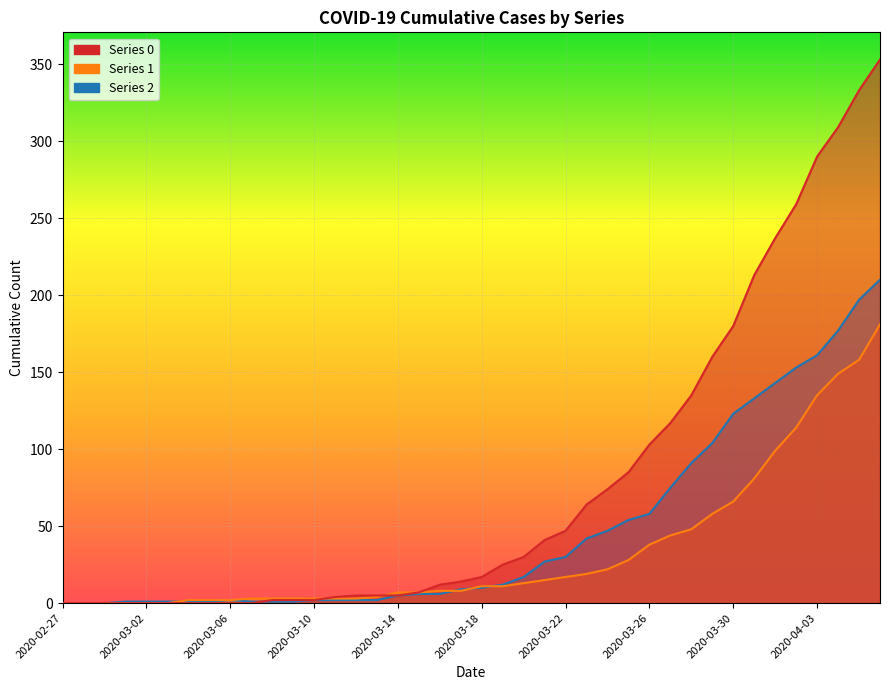

Reading left to right, what are all the values shown in this chart?

0: 2020-02-27=0	2020-02-28=0	2020-02-29=0	2020-03-01=0	2020-03-02=0	2020-03-03=0	2020-03-04=0	2020-03-05=0	2020-03-06=0	2020-03-07=0	2020-03-08=2	2020-03-09=2	2020-03-10=2	2020-03-11=4	2020-03-12=5	2020-03-13=5	2020-03-14=5	2020-03-15=7	2020-03-16=12	2020-03-17=14	2020-03-18=17	2020-03-19=25	2020-03-20=30	2020-03-21=41	2020-03-22=47	2020-03-23=64	2020-03-24=74	2020-03-25=85	2020-03-26=103	2020-03-27=117	2020-03-28=135	2020-03-29=160	2020-03-30=180	2020-03-31=213	2020-04-01=237	2020-04-02=259	2020-04-03=290	2020-04-04=309	2020-04-05=333	2020-04-06=353
1: 2020-02-27=0	2020-02-28=0	2020-02-29=0	2020-03-01=0	2020-03-02=0	2020-03-03=0	2020-03-04=2	2020-03-05=2	2020-03-06=2	2020-03-07=3	2020-03-08=3	2020-03-09=3	2020-03-10=3	2020-03-11=3	2020-03-12=3	2020-03-13=4	2020-03-14=7	2020-03-15=7	2020-03-16=8	2020-03-17=8	2020-03-18=11	2020-03-19=11	2020-03-20=13	2020-03-21=15	2020-03-22=17	2020-03-23=19	2020-03-24=22	2020-03-25=28	2020-03-26=38	2020-03-27=44	2020-03-28=48	2020-03-29=58	2020-03-30=66	2020-03-31=81	2020-04-01=99	2020-04-02=114	2020-04-03=135	2020-04-04=149	2020-04-05=158	2020-04-06=181
2: 2020-02-27=0	2020-02-28=0	2020-02-29=0	2020-03-01=1	2020-03-02=1	2020-03-03=1	2020-03-04=1	2020-03-05=1	2020-03-06=2	2020-03-07=1	2020-03-08=1	2020-03-09=1	2020-03-10=2	2020-03-11=2	2020-03-12=2	2020-03-13=2	2020-03-14=5	2020-03-15=6	2020-03-16=6	2020-03-17=9	2020-03-18=10	2020-03-19=12	2020-03-20=17	2020-03-21=27	2020-03-22=30	2020-03-23=42	2020-03-24=47	2020-03-25=54	2020-03-26=58	2020-03-27=75	2020-03-28=91	2020-03-29=104	2020-03-30=123	2020-03-31=133	2020-04-01=143	2020-04-02=153	2020-04-03=161	2020-04-04=177	2020-04-05=197	2020-04-06=210